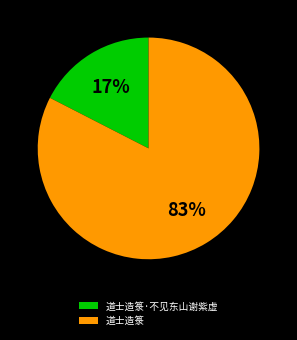

Which category has the biggest portion of the pie?

道士造箓